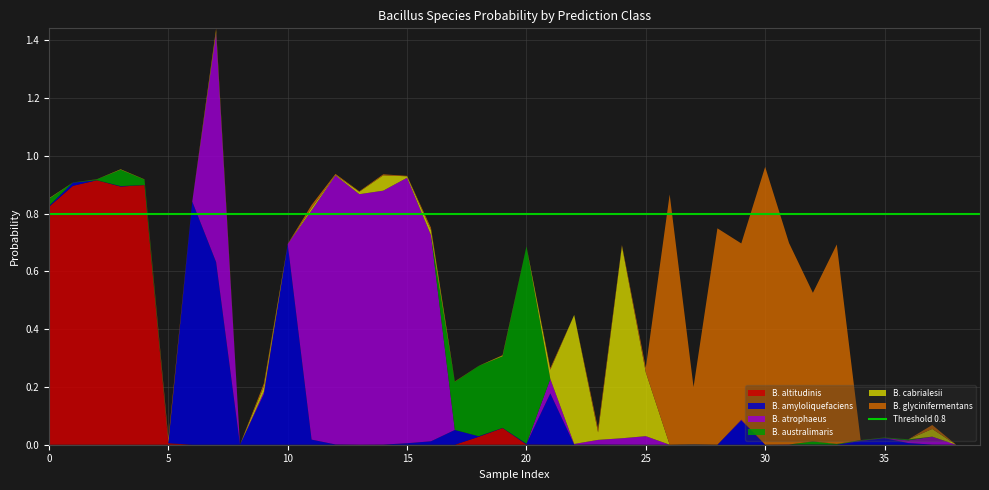

Reading left to right, transcribe all the data shown in this chart.

s__Bacillus altitudinis: 0.8	0.9	0.9	0.9	0.9	0.0	0.0	0.0	0.0	0.0	0.0	0.0	0.0	0.0	0.0	0.0	0.0	0.0	0.0	0.1	0.0	0.0	0.0	0.0	0.0	0.0	0.0	0.0	0.0	0.0	0.0	0.0	0.0	0.0	0.0	0.0	0.0	0.0	0.0	0.0
s__Bacillus amyloliquefaciens: 0.0	0.0	0.0	0.0	0.0	0.0	0.8	0.6	0.0	0.2	0.7	0.0	0.0	0.0	0.0	0.0	0.0	0.1	0.0	0.0	0.0	0.2	0.0	0.0	0.0	0.0	0.0	0.0	0.0	0.1	0.0	0.0	0.0	0.0	0.0	0.0	0.0	0.0	0.0	0.0
s__Bacillus atrophaeus: 0.0	0.0	0.0	0.0	0.0	0.0	0.0	0.8	0.0	0.0	0.0	0.8	0.9	0.9	0.9	0.9	0.7	0.0	0.0	0.0	0.0	0.1	0.0	0.0	0.0	0.0	0.0	0.0	0.0	0.0	0.0	0.0	0.0	0.0	0.0	0.0	0.0	0.0	0.0	0.0
s__Bacillus australimaris: 0.0	0.0	0.0	0.1	0.0	0.0	0.0	0.0	0.0	0.0	0.0	0.0	0.0	0.0	0.0	0.0	0.0	0.2	0.2	0.2	0.7	0.0	0.0	0.0	0.0	0.0	0.0	0.0	0.0	0.0	0.0	0.0	0.0	0.0	0.0	0.0	0.0	0.0	0.0	0.0
s__Bacillus cabrialesii: 0.0	0.0	0.0	0.0	0.0	0.0	0.0	0.0	0.0	0.0	0.0	0.0	0.0	0.0	0.1	0.0	0.0	0.0	0.0	0.0	0.0	0.0	0.4	0.0	0.7	0.2	0.0	0.0	0.0	0.0	0.0	0.0	0.0	0.0	0.0	0.0	0.0	0.0	0.0	0.0
s__Bacillus glycinifermentans: 0.0	0.0	0.0	0.0	0.0	0.0	0.0	0.0	0.0	0.0	0.0	0.0	0.0	0.0	0.0	0.0	0.0	0.0	0.0	0.0	0.0	0.0	0.0	0.0	0.0	0.0	0.9	0.2	0.7	0.6	1.0	0.7	0.5	0.7	0.0	0.0	0.0	0.0	0.0	0.0